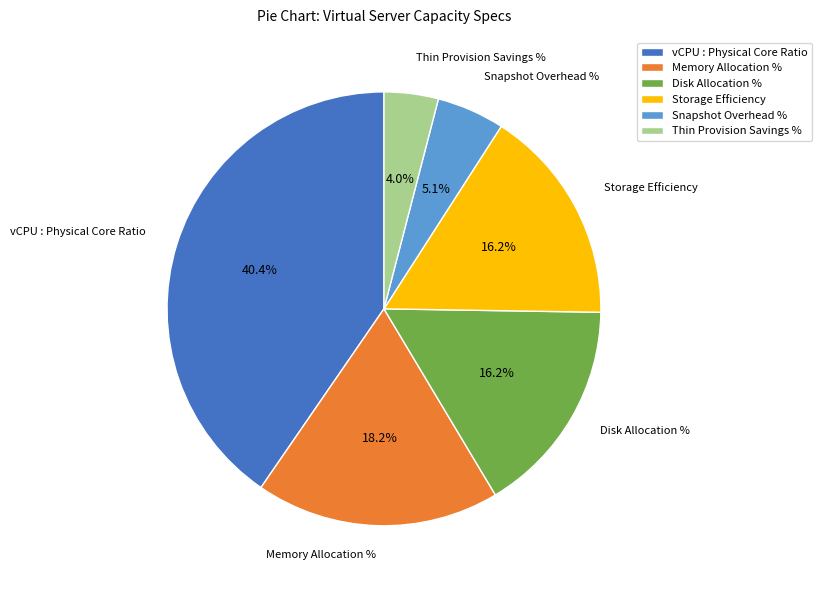

To the nearest percent, what percentage of the pie is vCPU : Physical Core Ratio?

40%